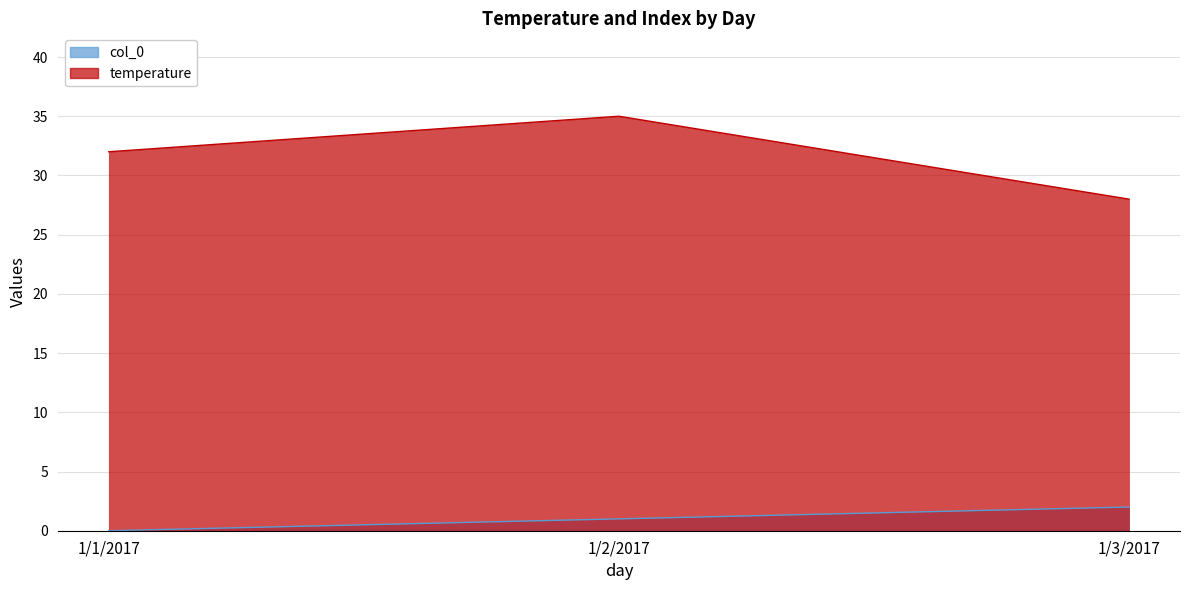

What is the label of the 3rd point from the right?

1/1/2017